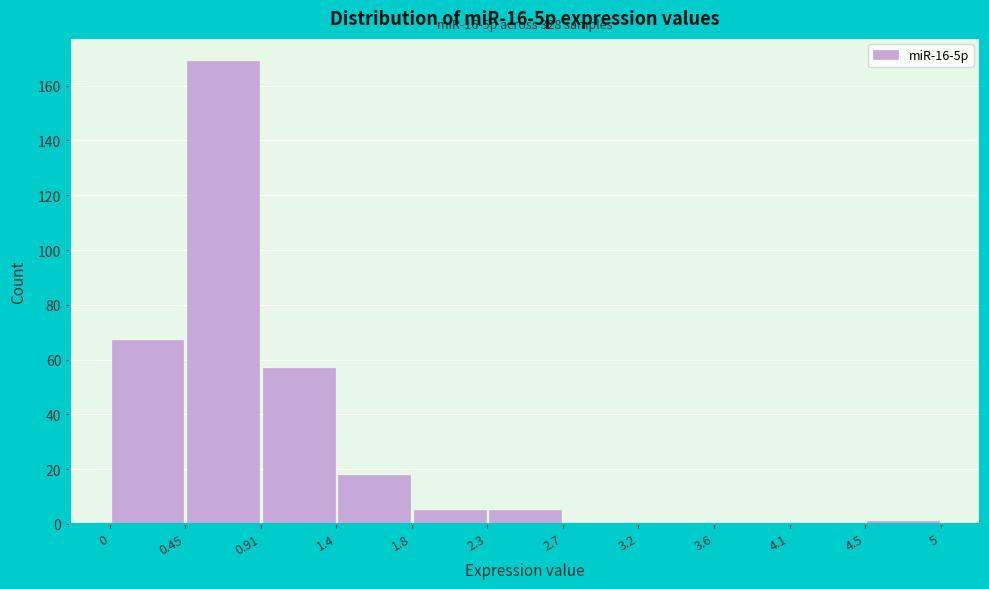

Over which range of the x-axis is the bar tallest?

0.45 to 0.91